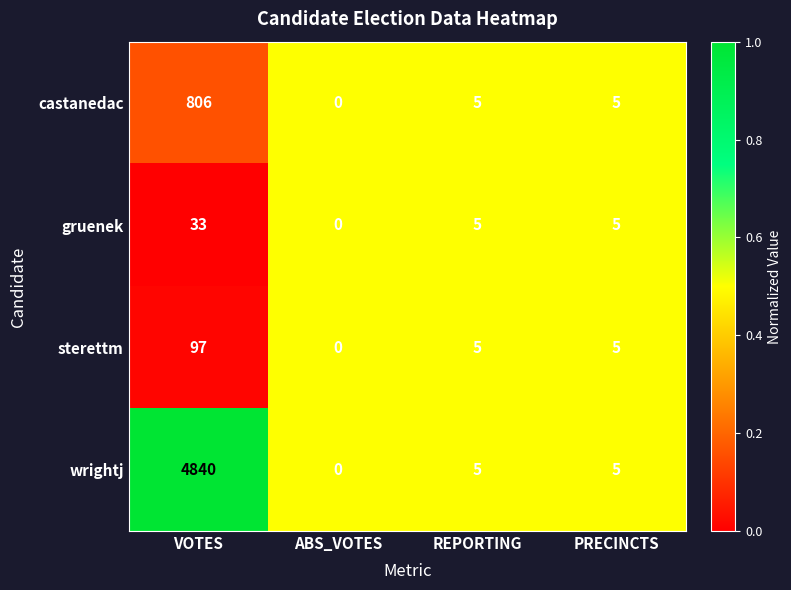

What is the difference between the wrightj values at PRECINCTS and VOTES?

4835